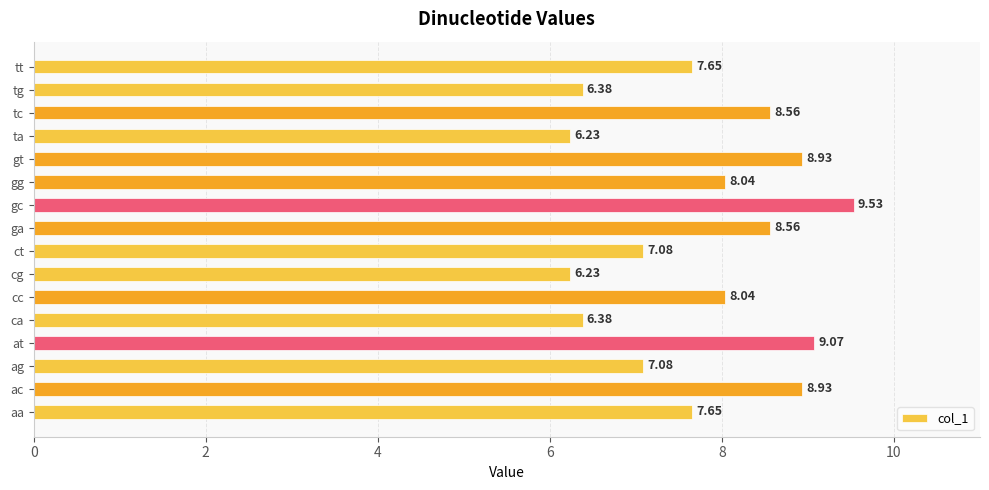

What is the sum of all values?

124.3